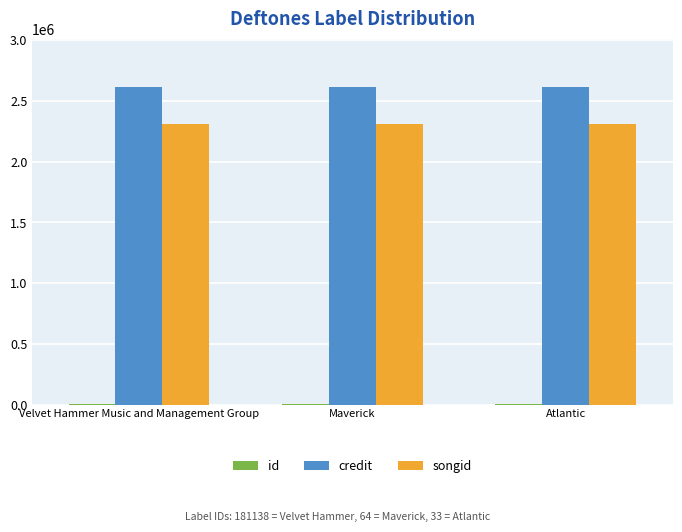

What is the maximum value shown in the chart?

2620211